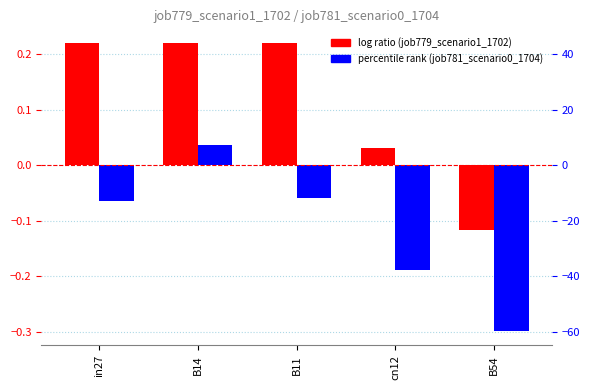

True or false: job781_scenario0_1704 has a value of 0.0 at B14.

False